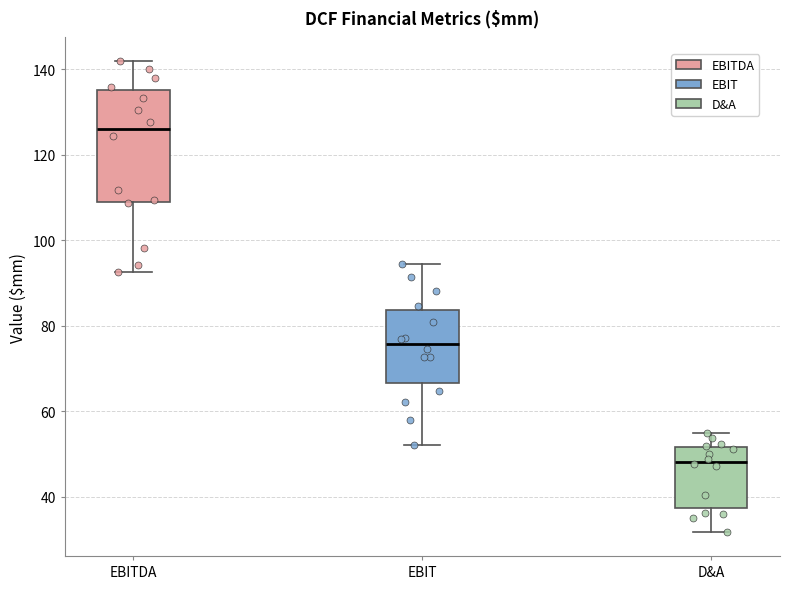

Which box's median line is the lowest?

D&A